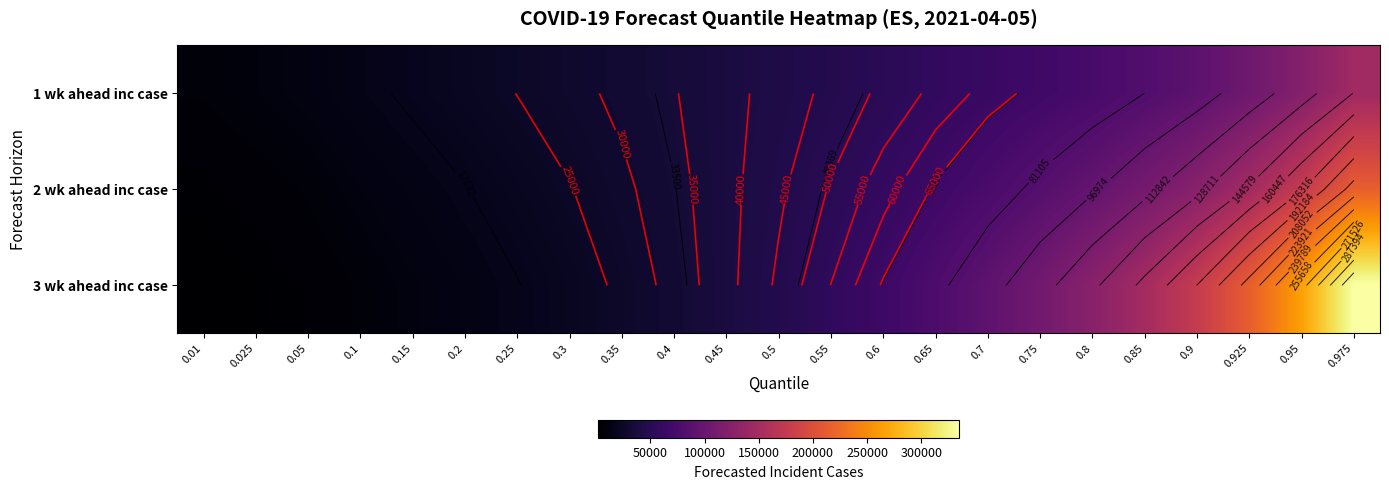

What is the difference between the 3 wk ahead inc case values at 0.7 and 0.4?

59528